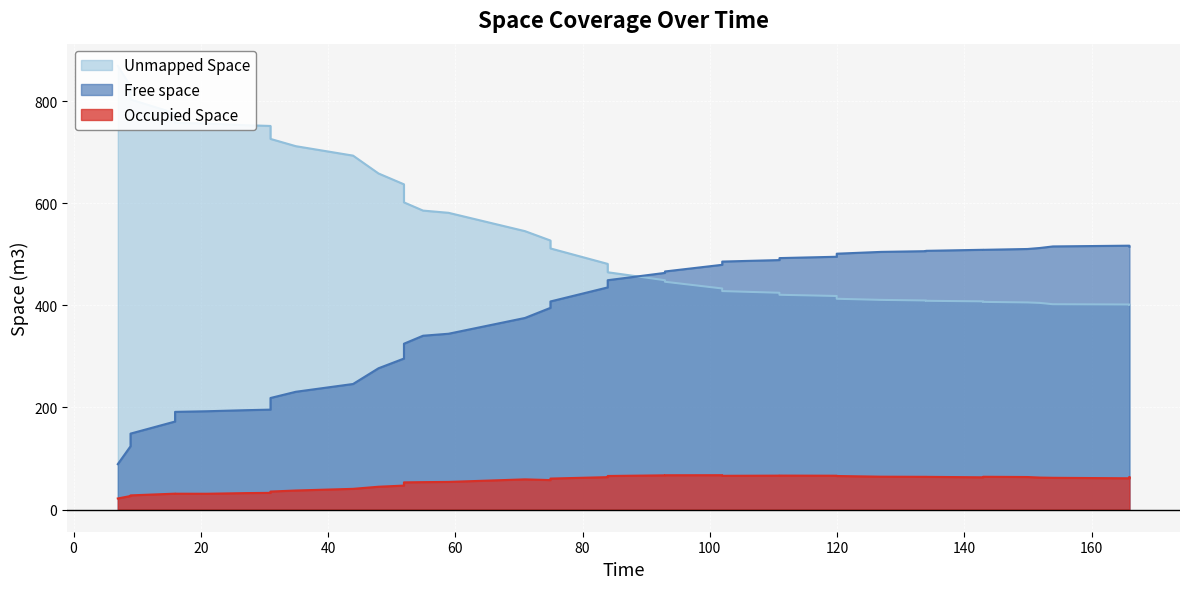

The value of Free space at 25 is 131.5. True or false?

False